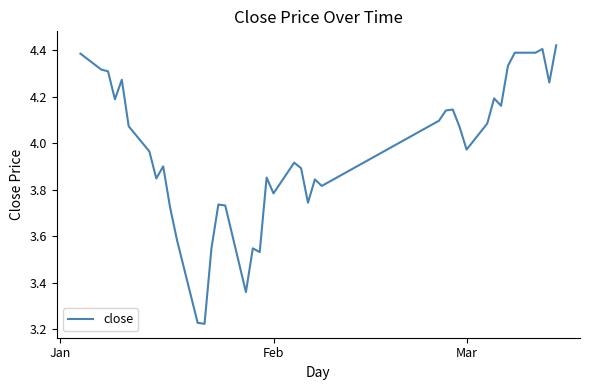

What is the difference between the second highest and minimum values?

1.2